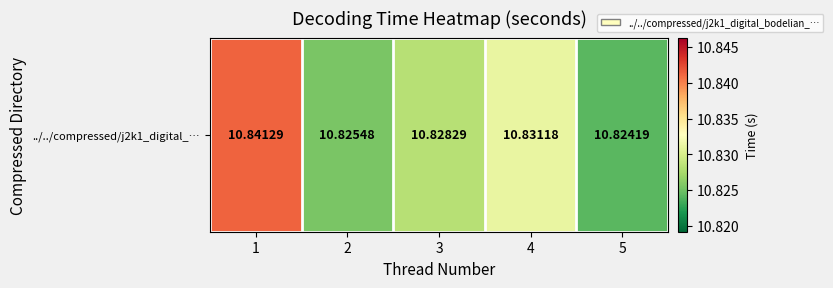

What is the sum of the values at 5 and 3?

21.7